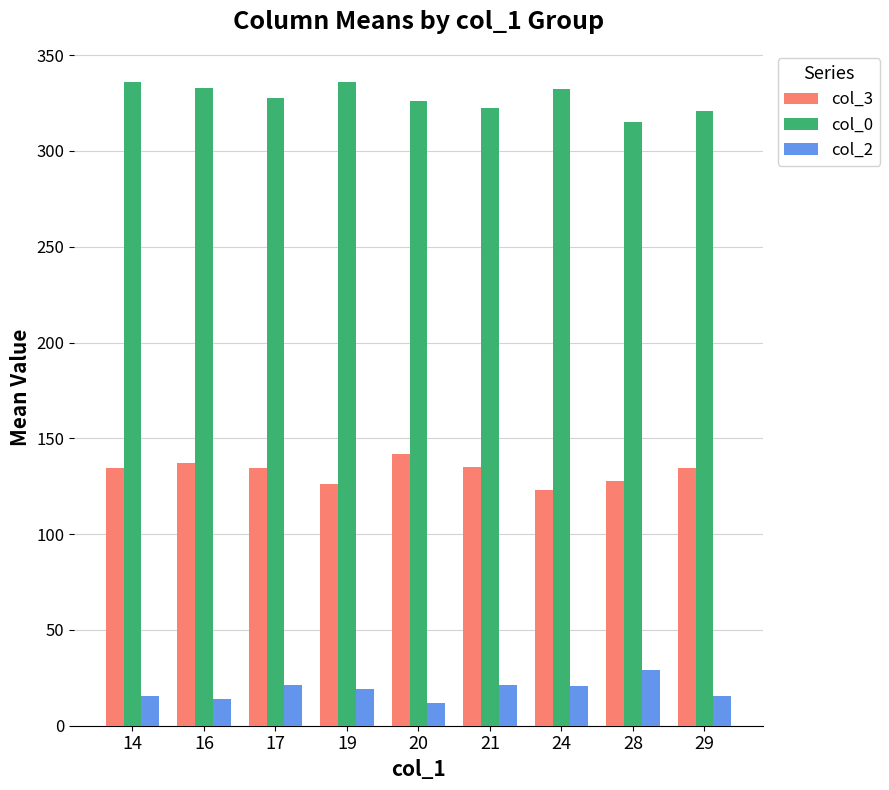

Are the bars horizontal?

No